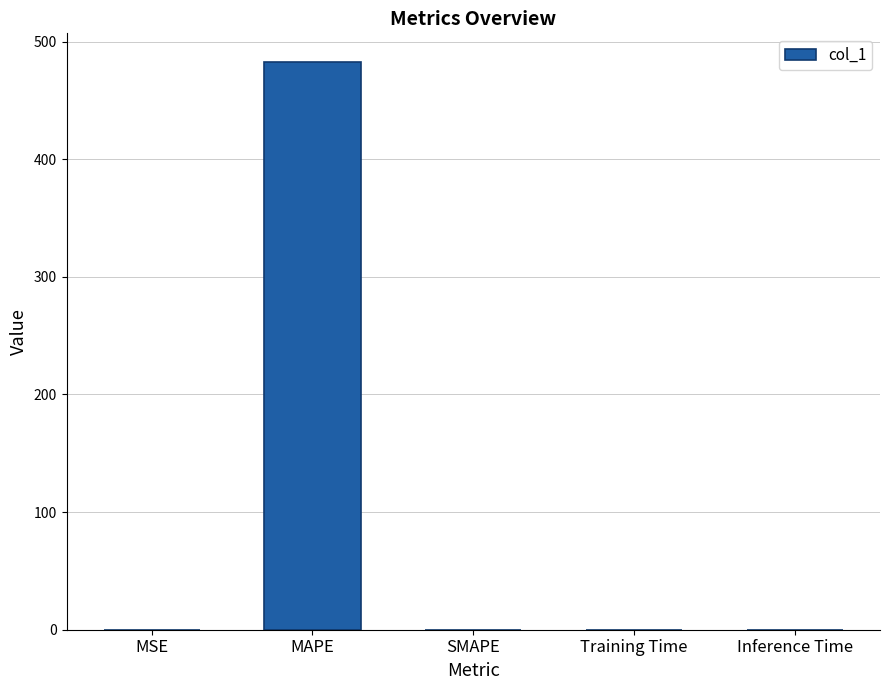

What is the greatest value displayed?

482.9